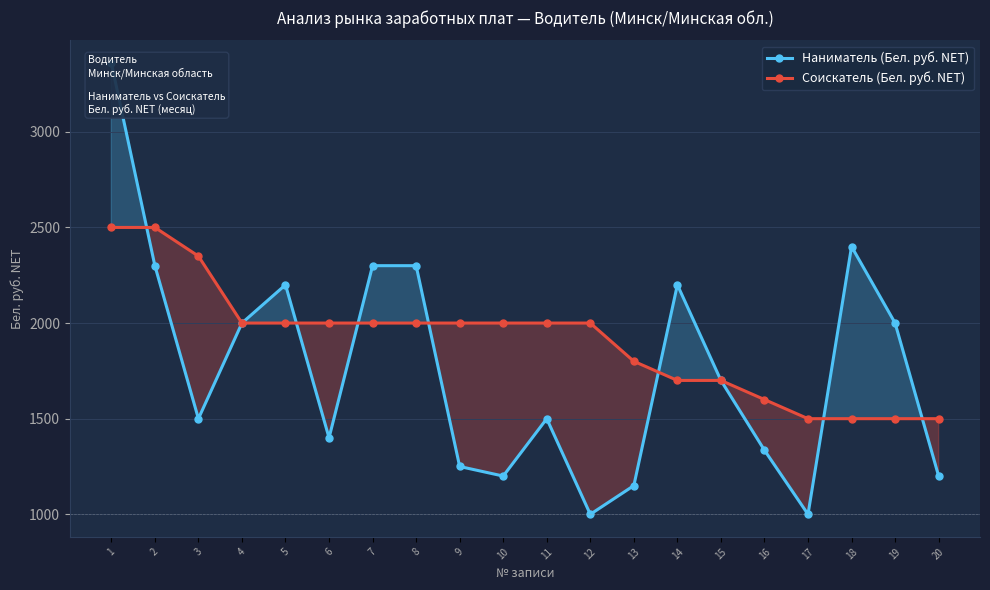

Which has a higher value, 6 or 11?

11